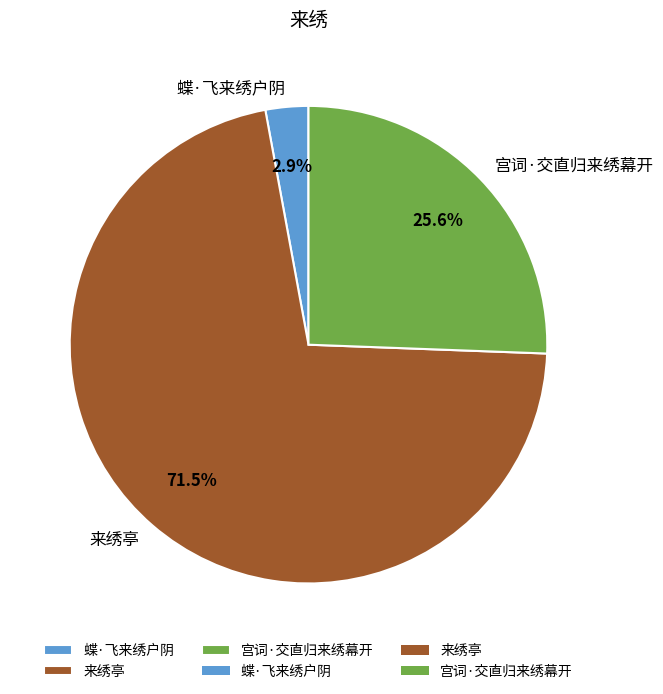

What is the largest slice in the pie chart?

来绣亭